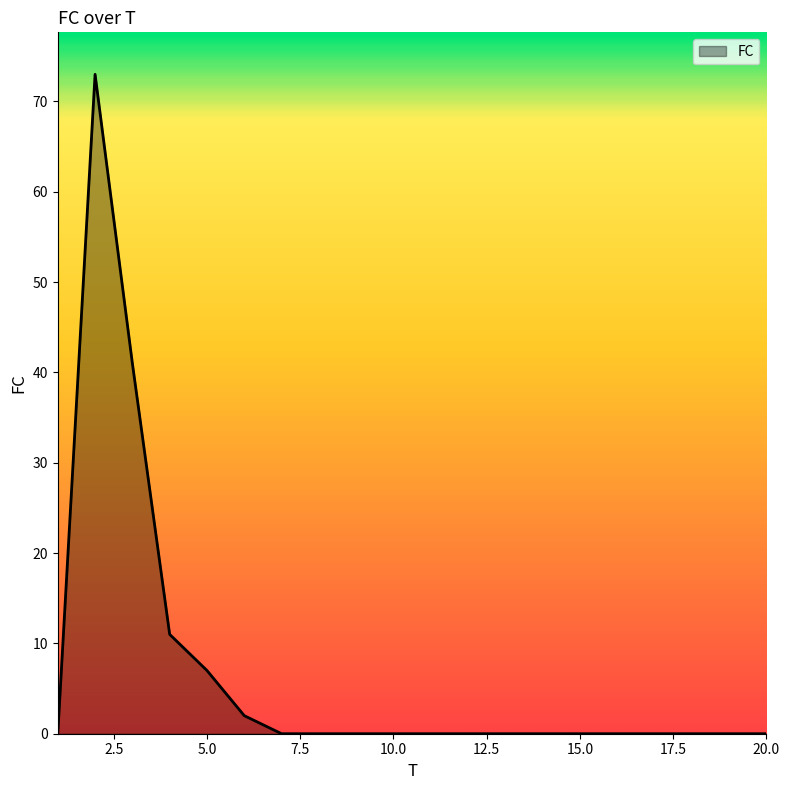

What is the difference between the maximum and minimum values?

73